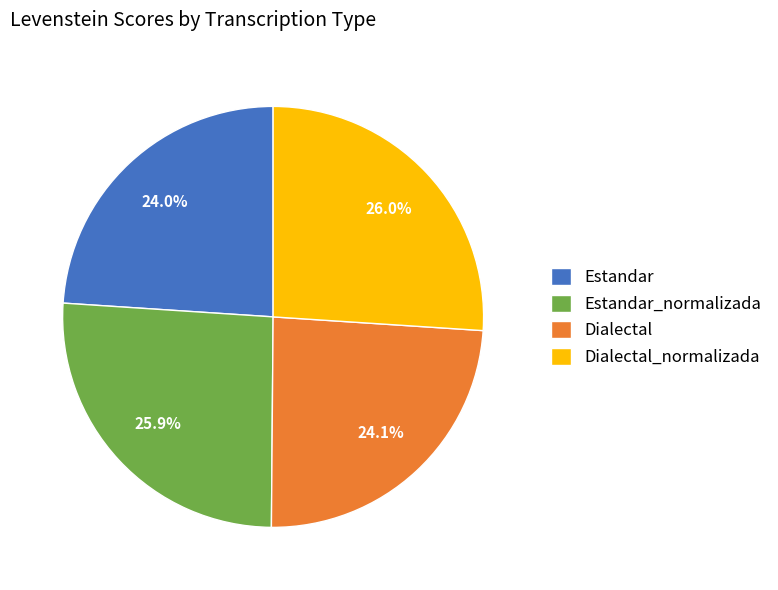

Between Estandar and Estandar_normalizada, which is larger?

Estandar_normalizada